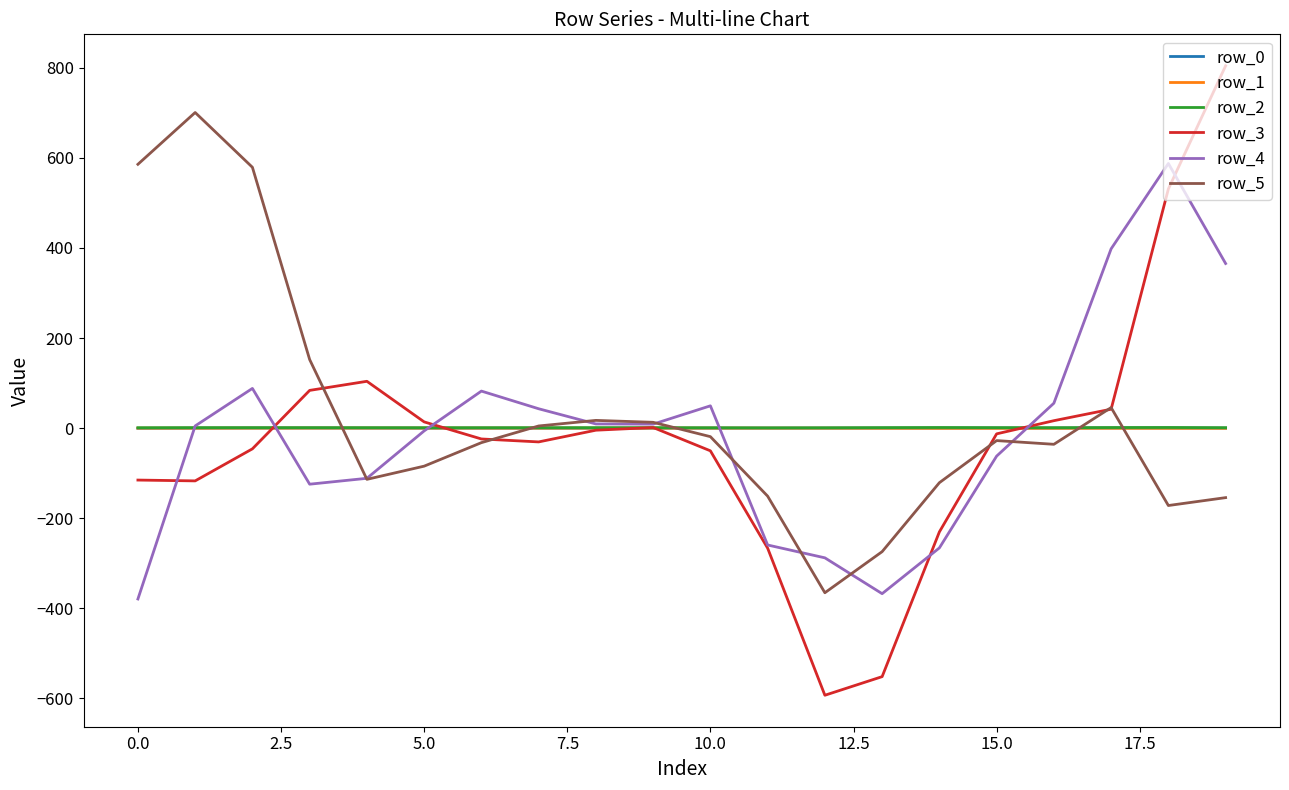

Which series has the widest spread of values?

row_3